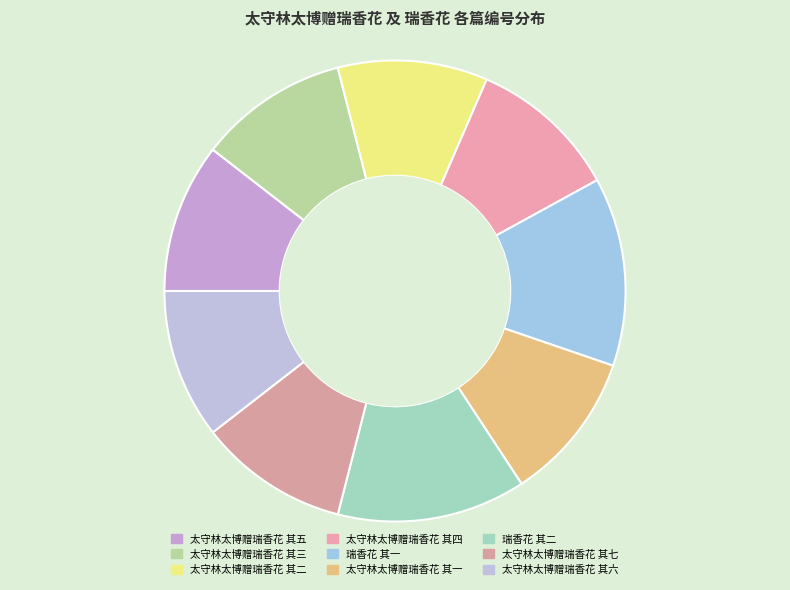

Count the number of slices in the pie.

9